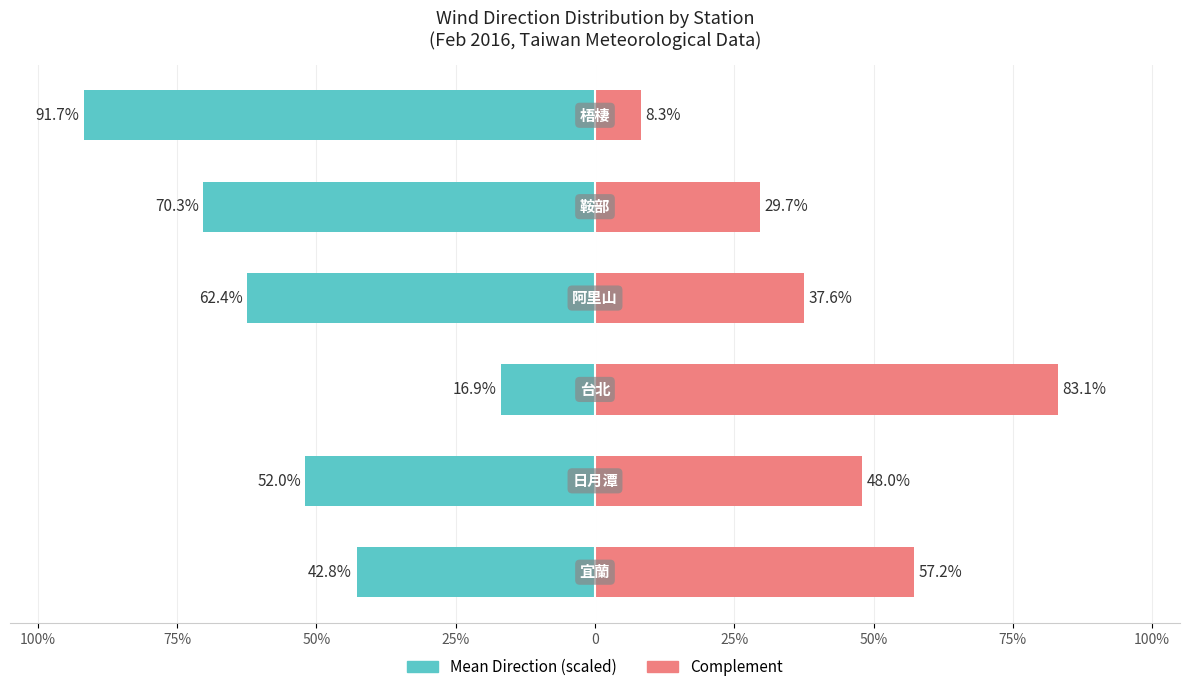

What is the minimum value for Complement?

8.3